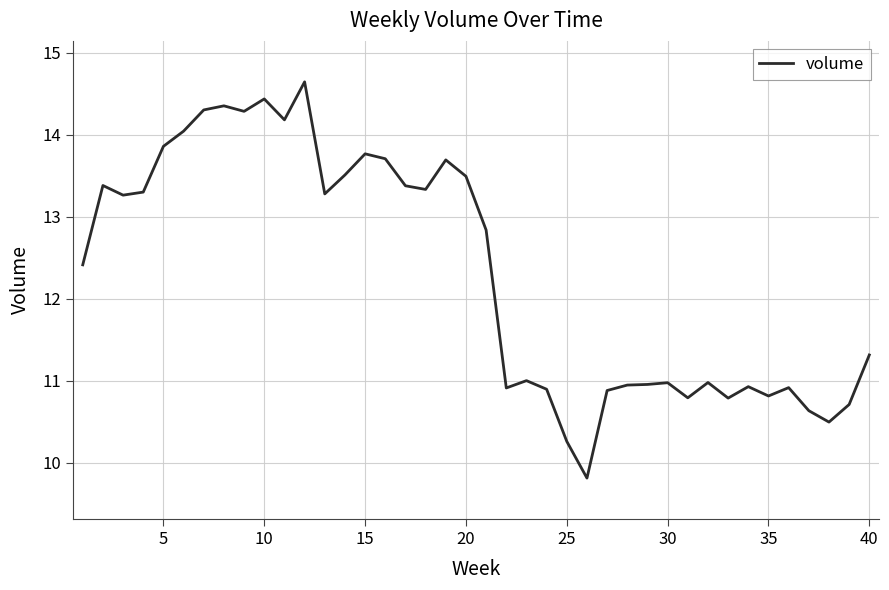

What is the greatest value displayed?

14.6